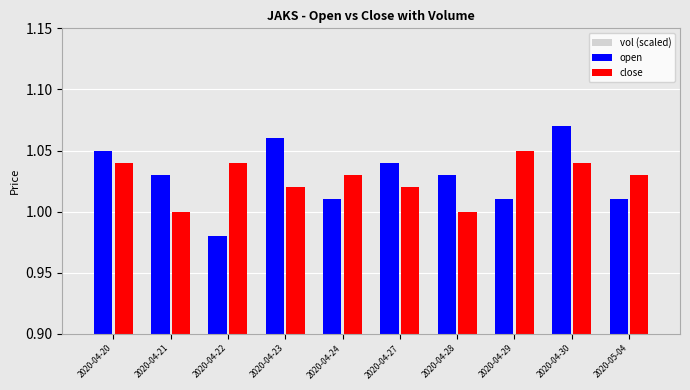

How many groups of bars are there?

10